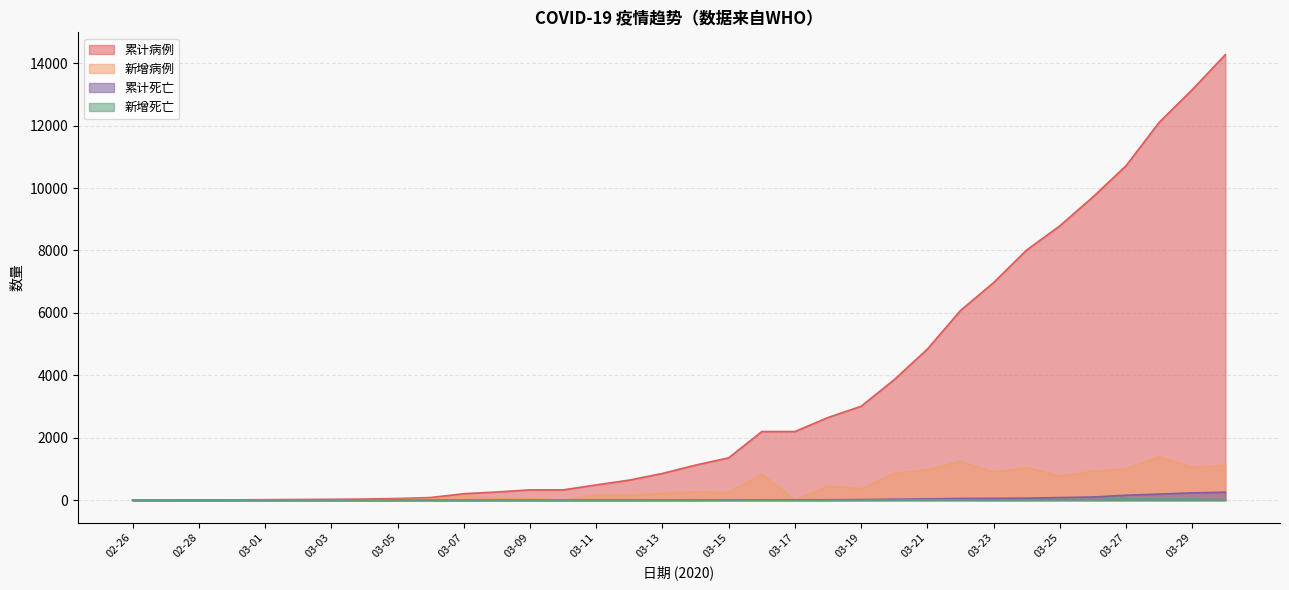

What is the difference between the maximum and minimum values in the 累计死亡 series?

257